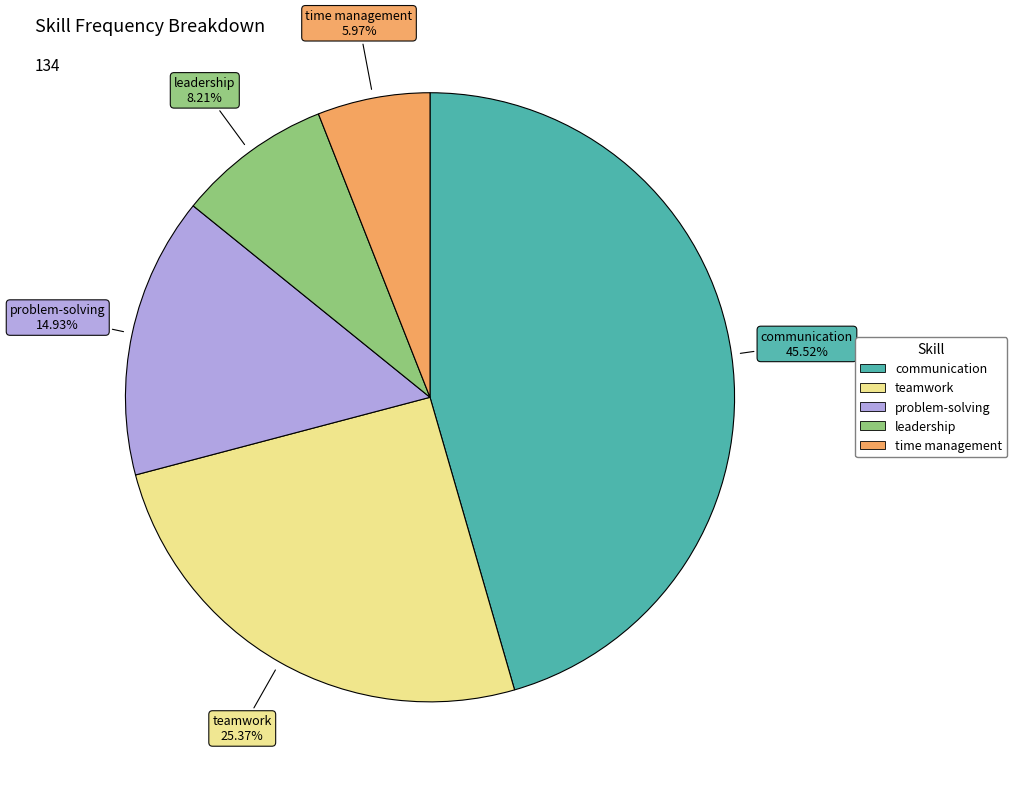

Which slice is the smallest?

time management